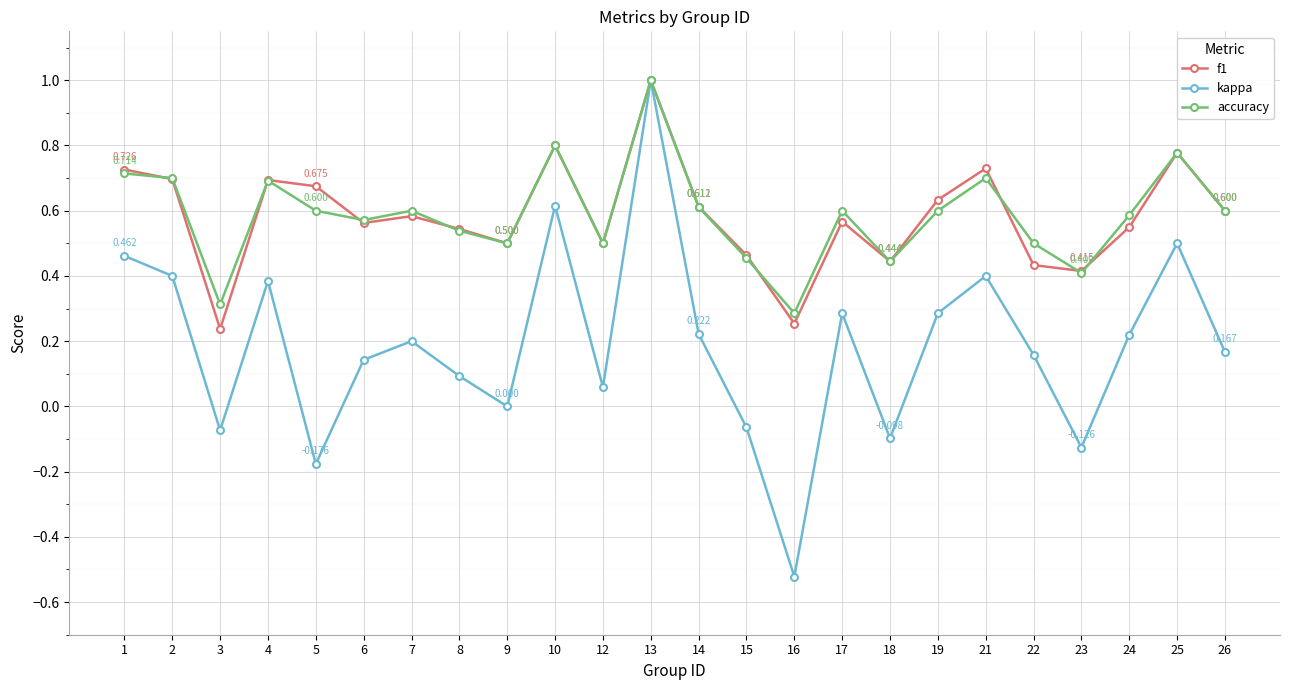

Is it true that f1 equals 0.5 at 24?

True